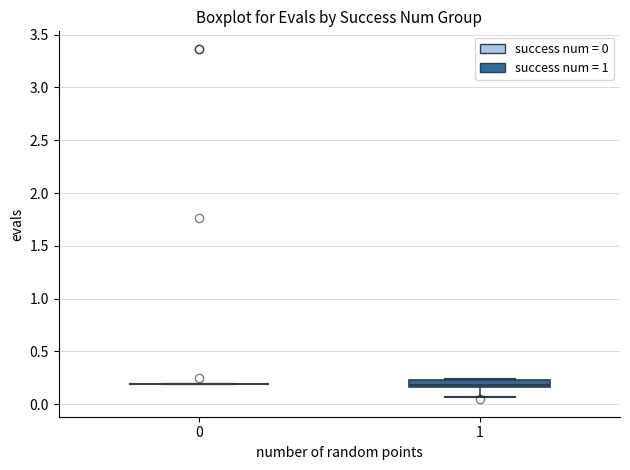

Where is the lower edge of the box at x = 1 on the y-axis? The values are not printed on the chart, so give them approximately, as read against the axis.

0.15